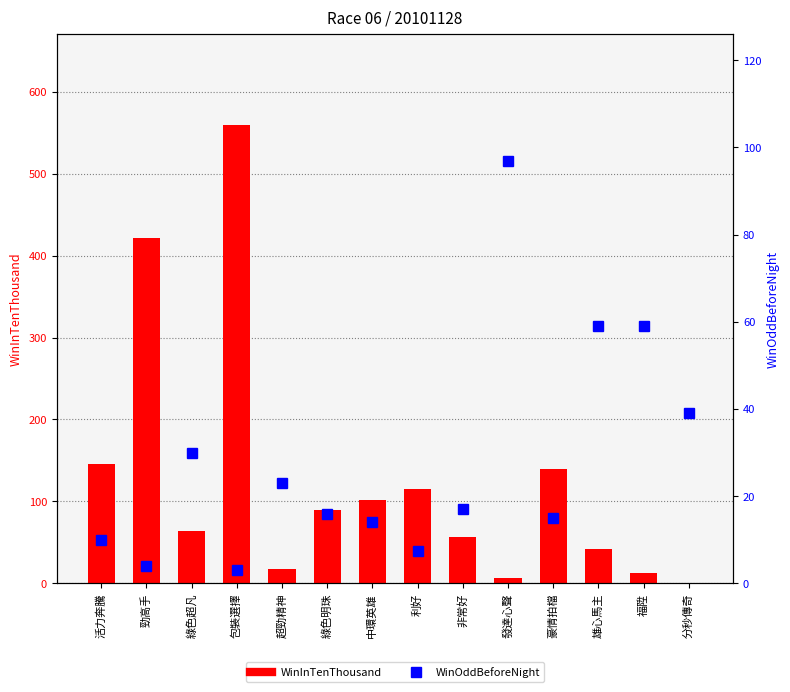

Where does the WinOddBeforeNight series first go above 17?

綠色超凡